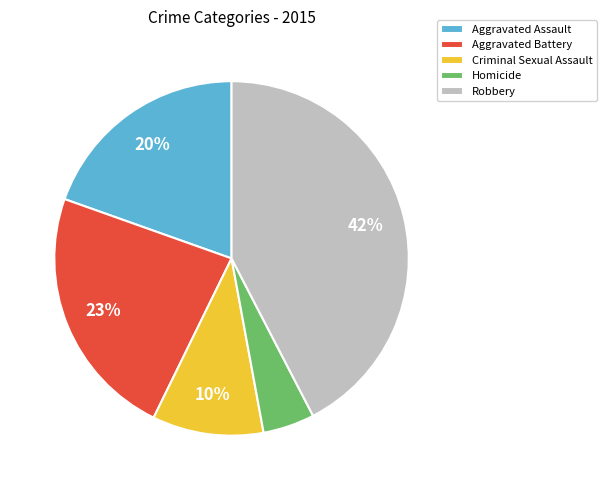

To the nearest percent, what is the average slice percentage?

20%